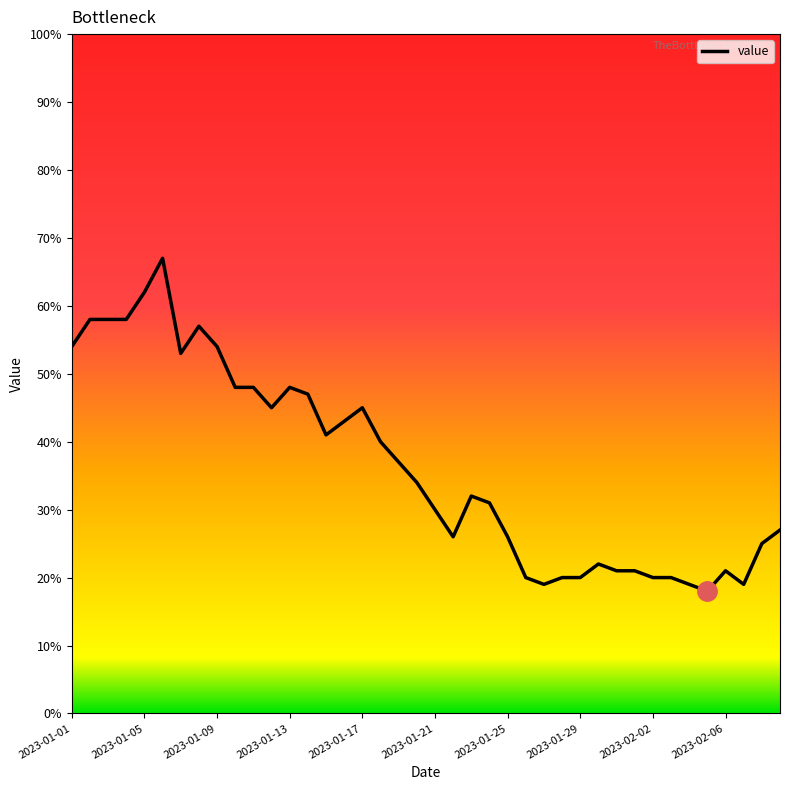

What is the smallest value displayed?

18